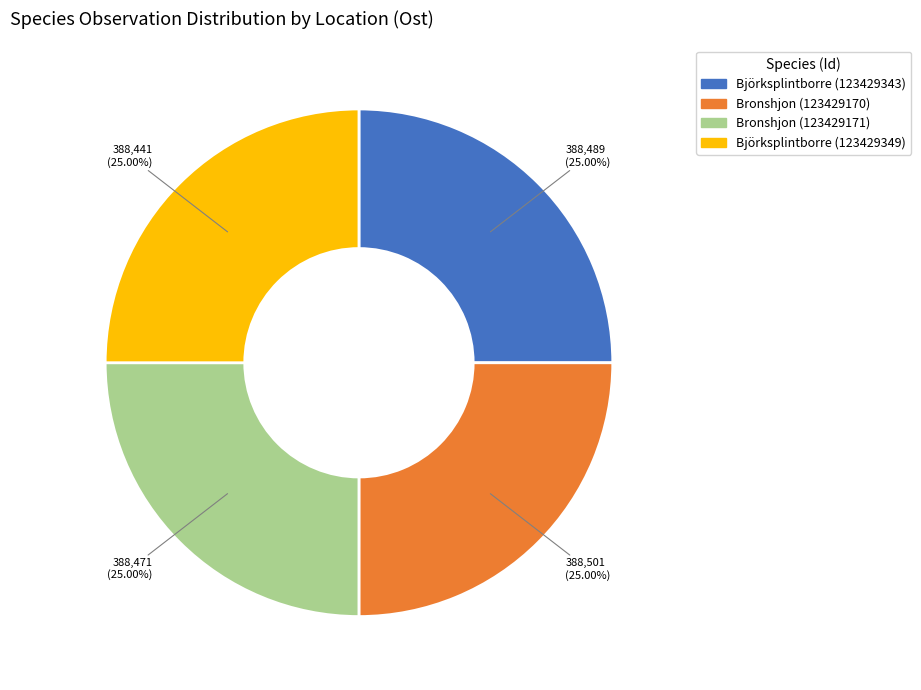

Does Björksplintborre (123429349) represent more than half of the total?

No